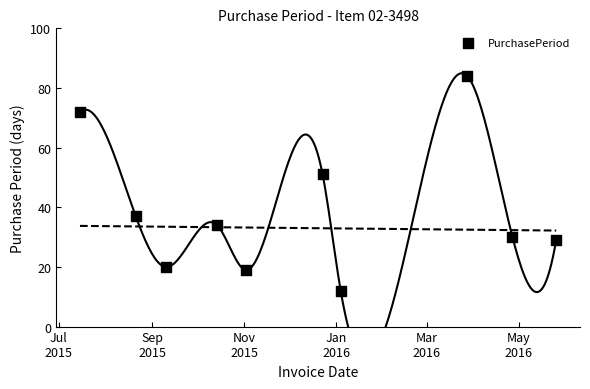

What Y value in the scatter plot is closest to 48?

51